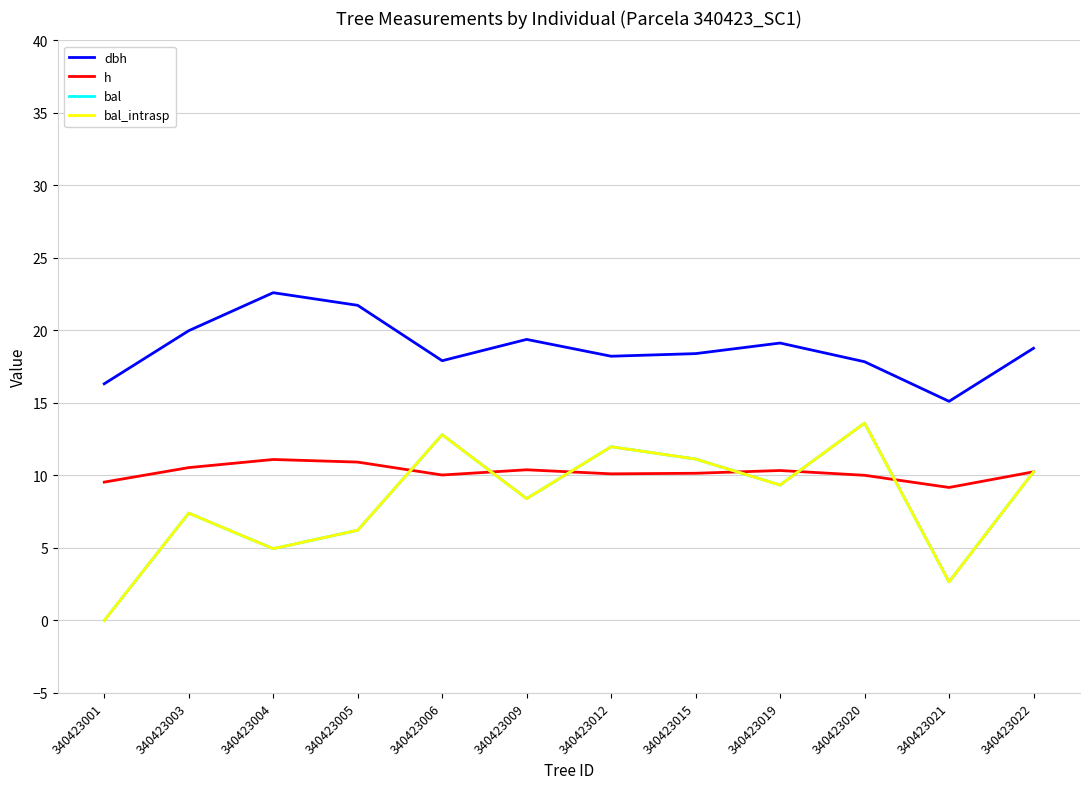

Does the chart have visible grid lines?

Yes